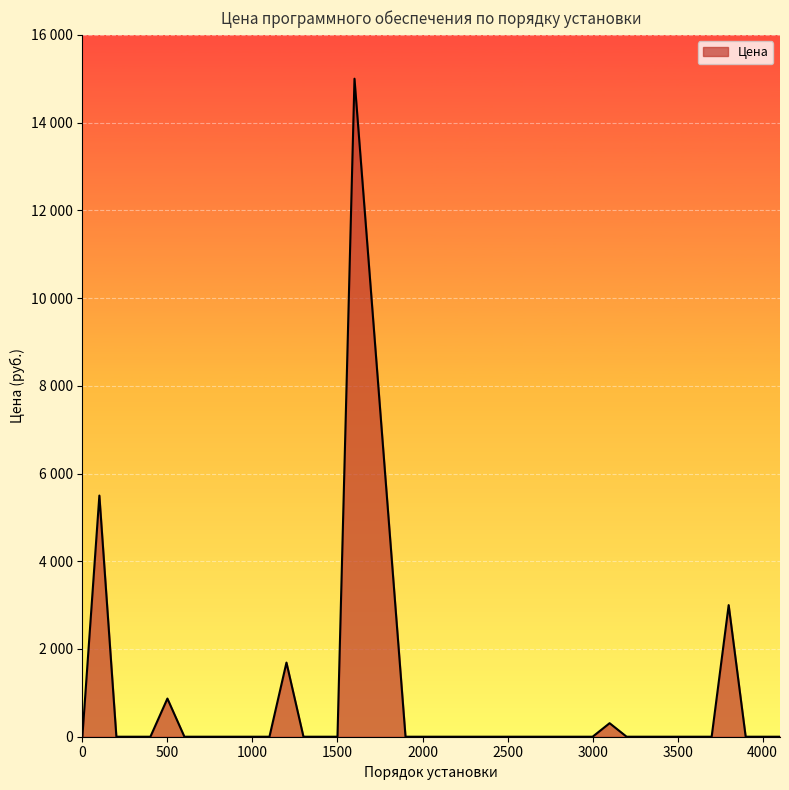

List the labels in order of value, smallest first.

0, 200, 300, 400, 600, 700, 800, 900, 1000, 1100, 1300, 1400, 1500, 1900, 2000, 2100, 2200, 2300, 2400, 2500, 2600, 2700, 2800, 2900, 3000, 3200, 3300, 3400, 3500, 3600, 3700, 3900, 4000, 4100, 3100, 500, 1200, 3800, 100, 1600